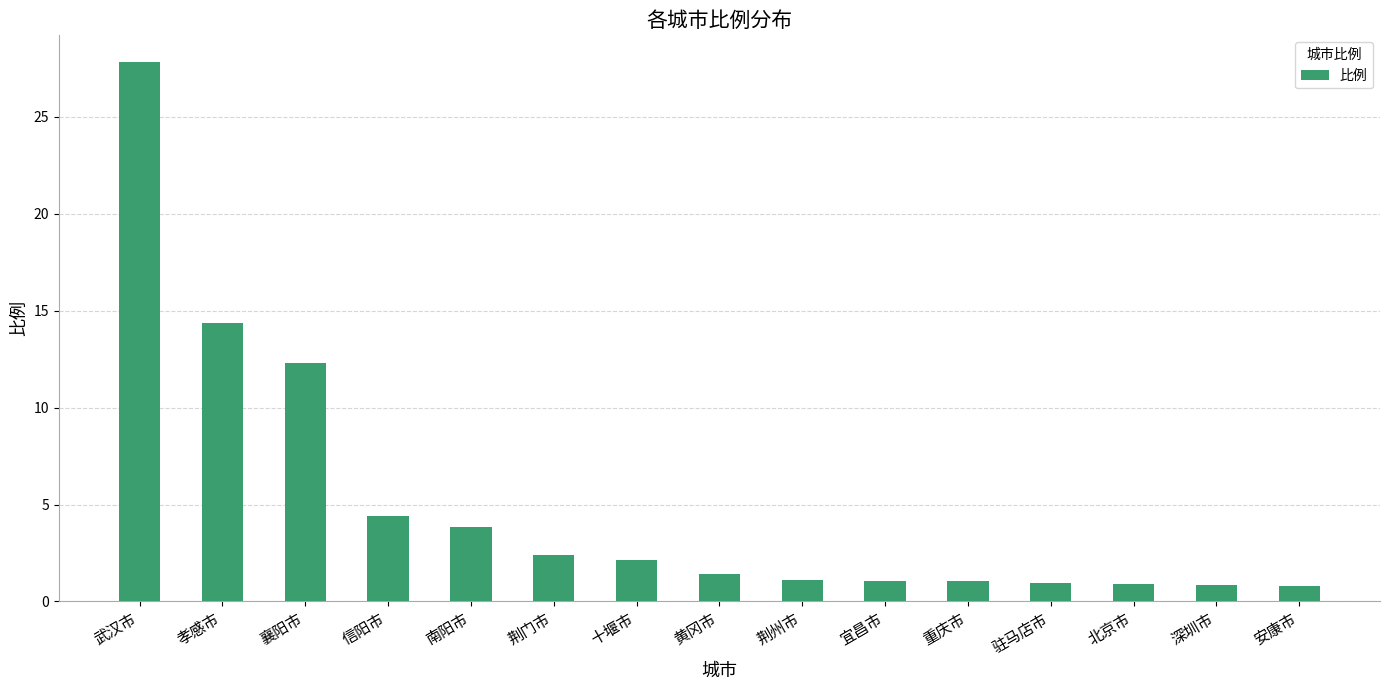

What is the difference between the values at 黄冈市 and 宜昌市?

0.4